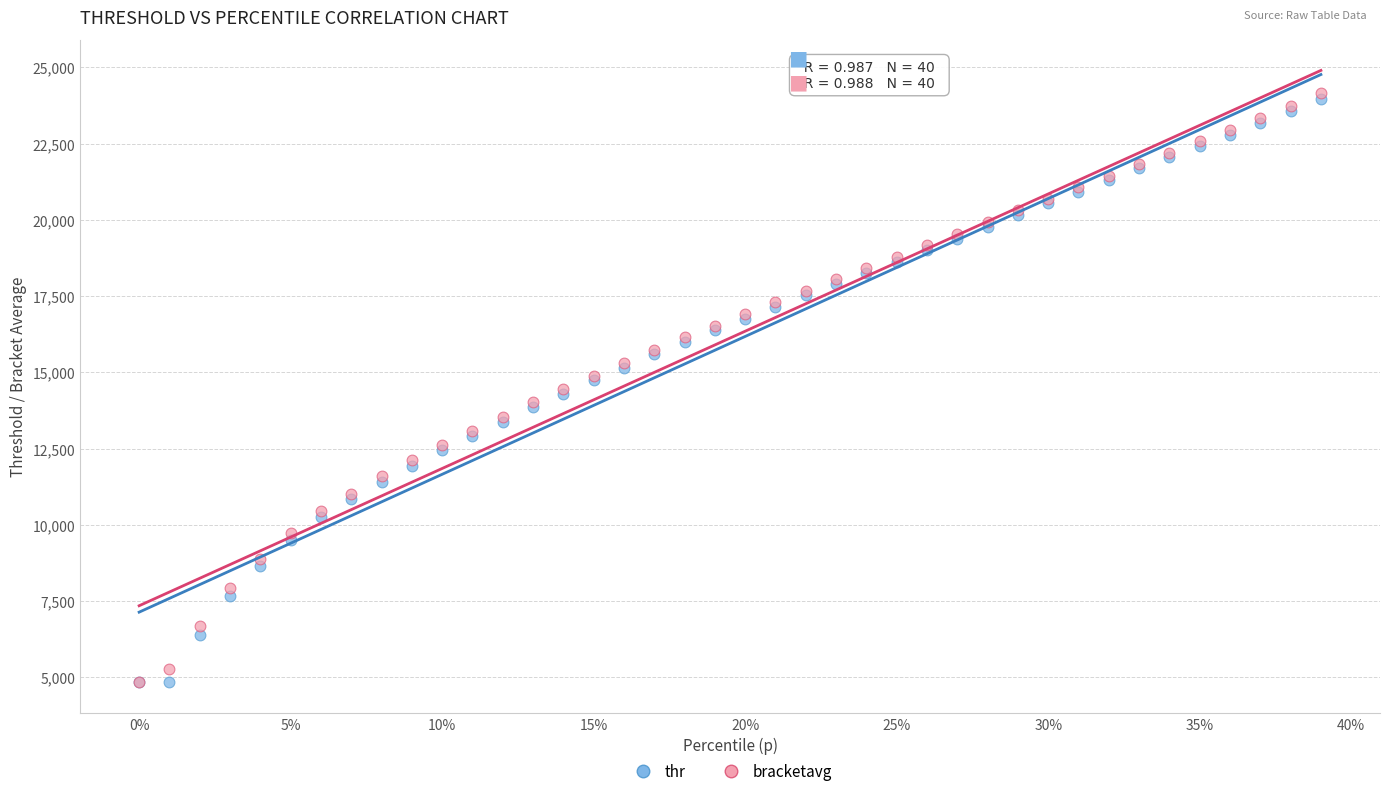

What are all the series names shown in the legend?

thr, bracketavg